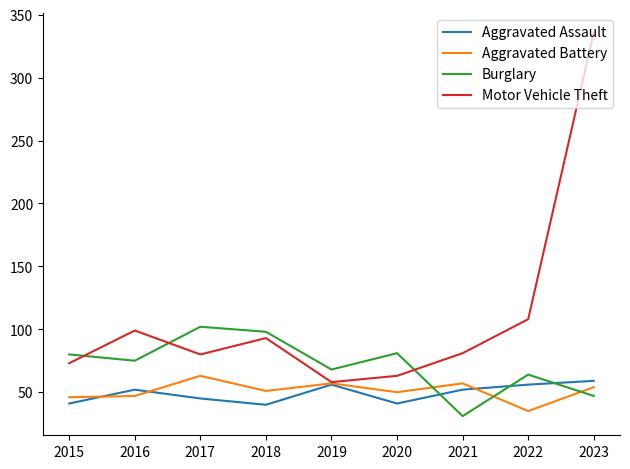

At which category does Aggravated Battery reach its first local peak?

2017